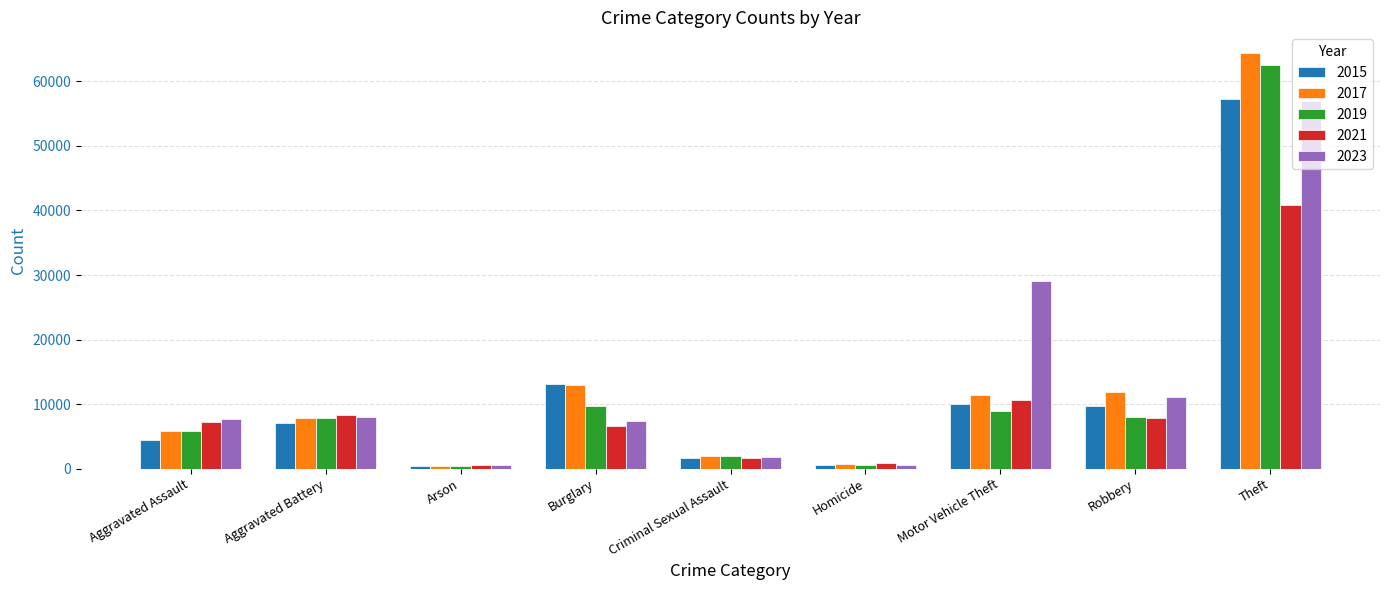

Between Criminal Sexual Assault and Motor Vehicle Theft, which series saw the biggest shift?

2023